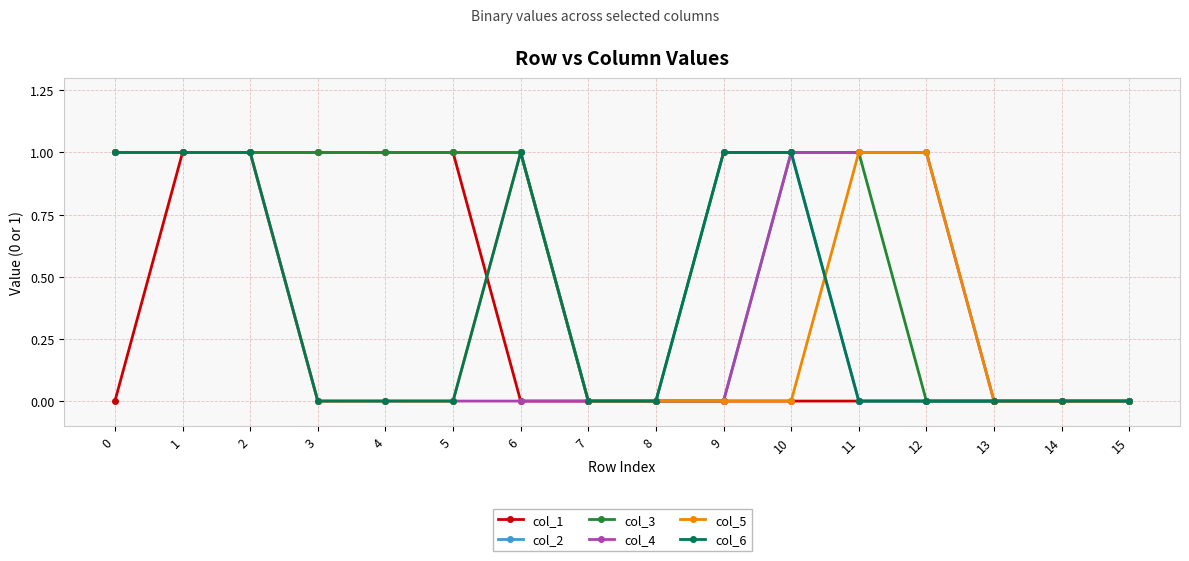

The col_6 series shows 0 at 0. True or false?

False